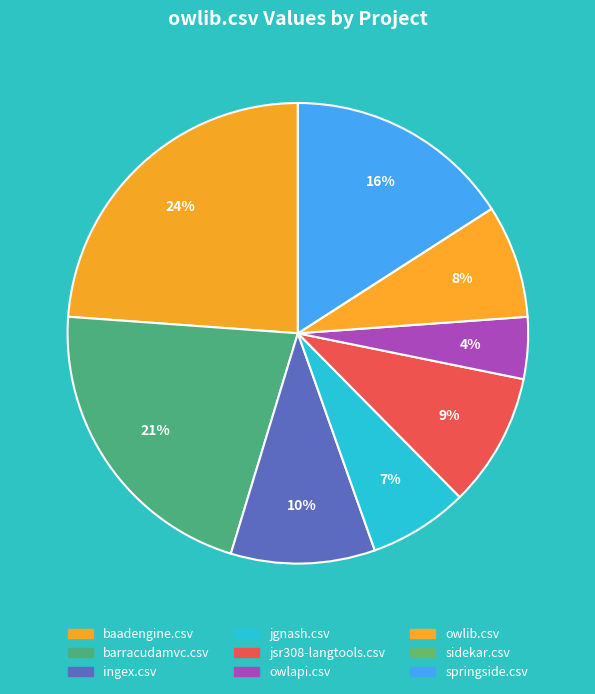

Which slice is the smallest?

sidekar.csv